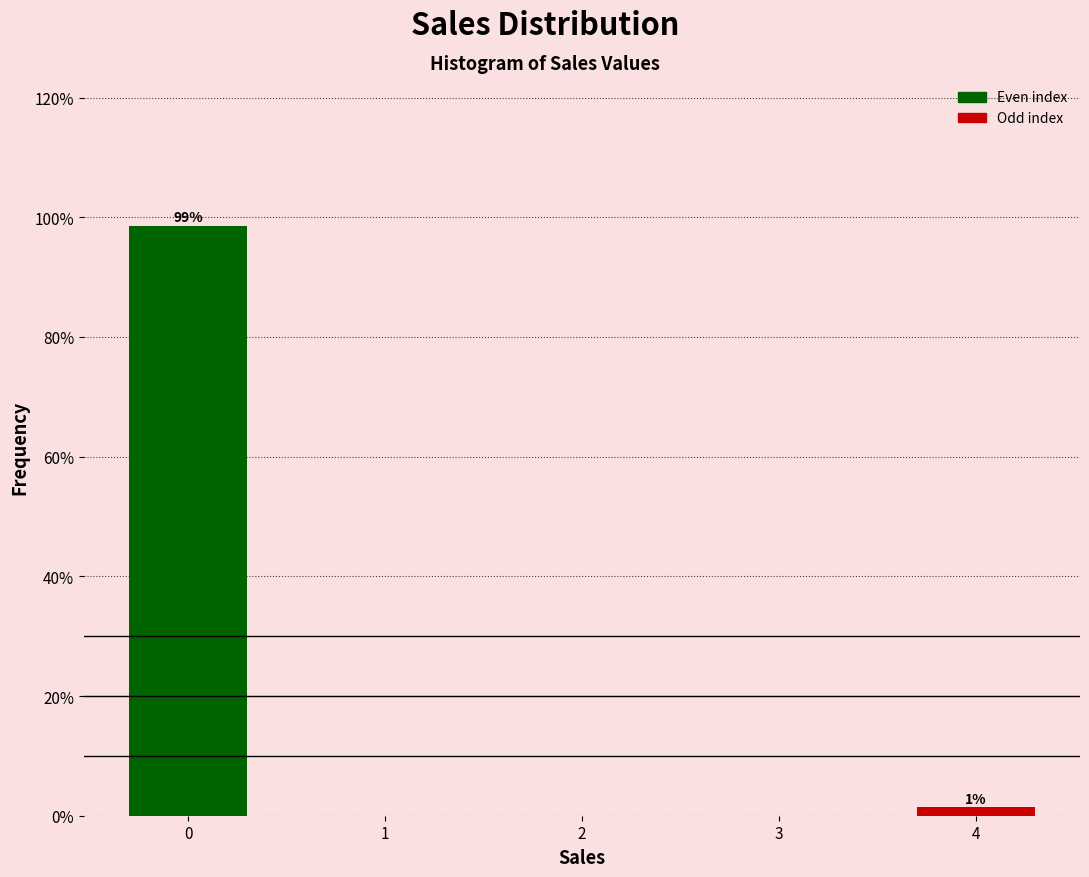

What is the average value?

50.0